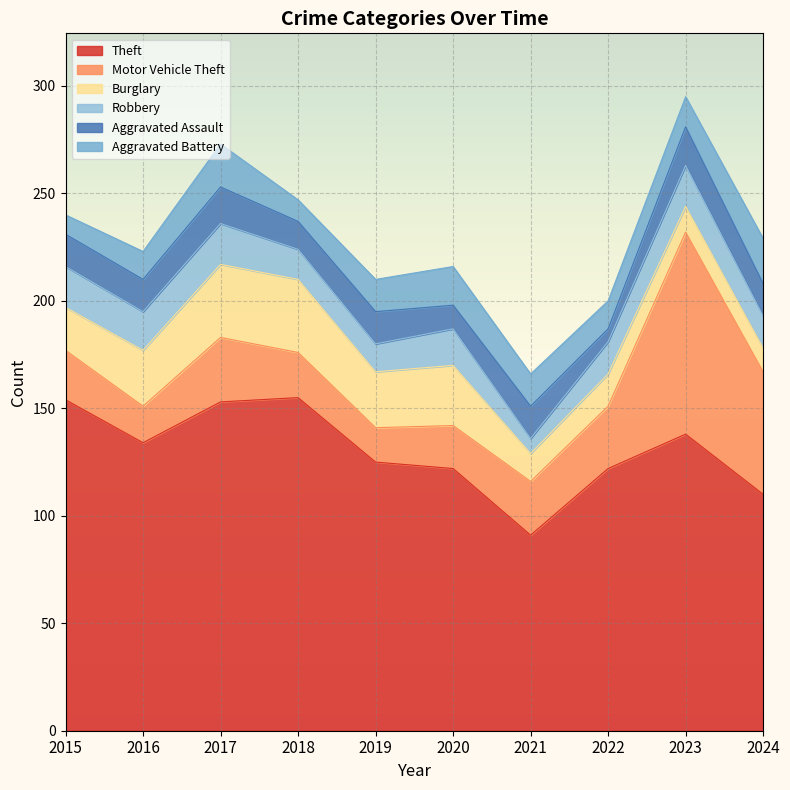

Which series changed the most between 2015 and 2017?

Burglary